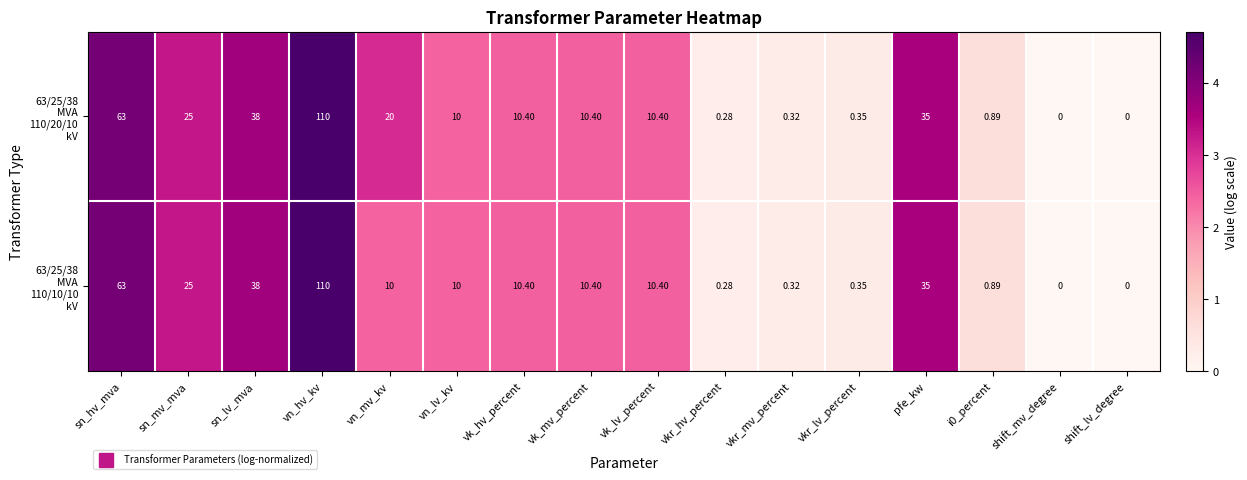

Which category has the highest value across all series?

vn_hv_kv